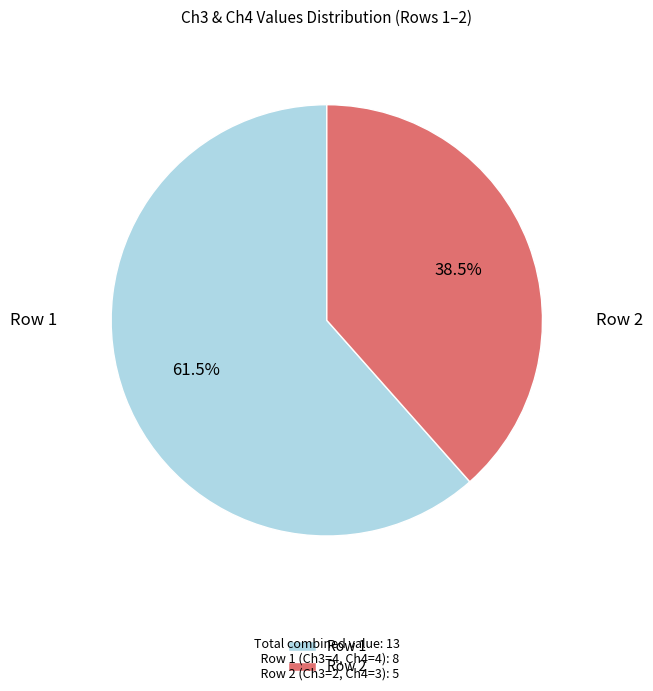

Rank the categories by value from highest to lowest.

Row 1, Row 2